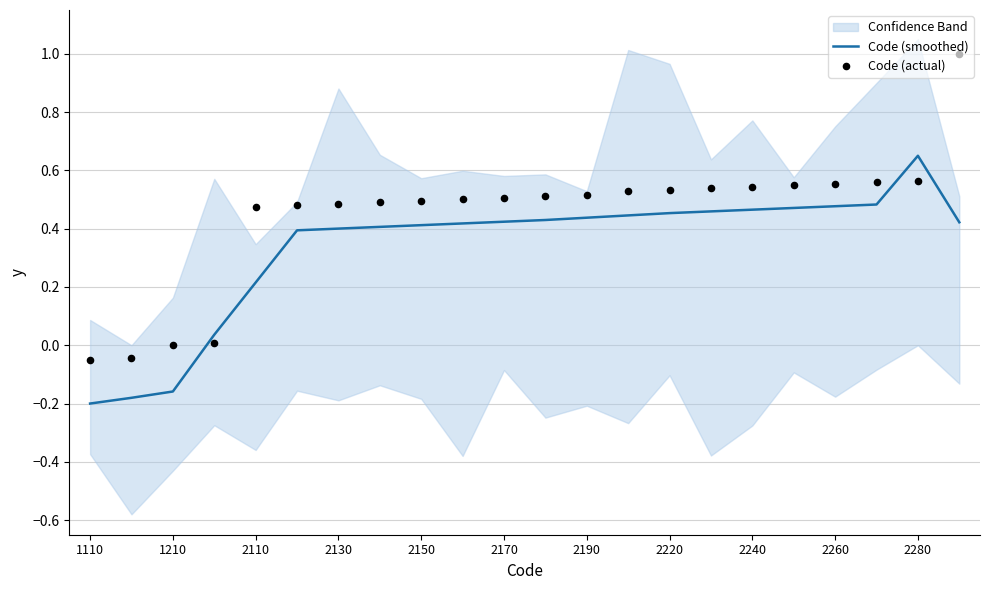

At which category is the sum across all series the highest?

21